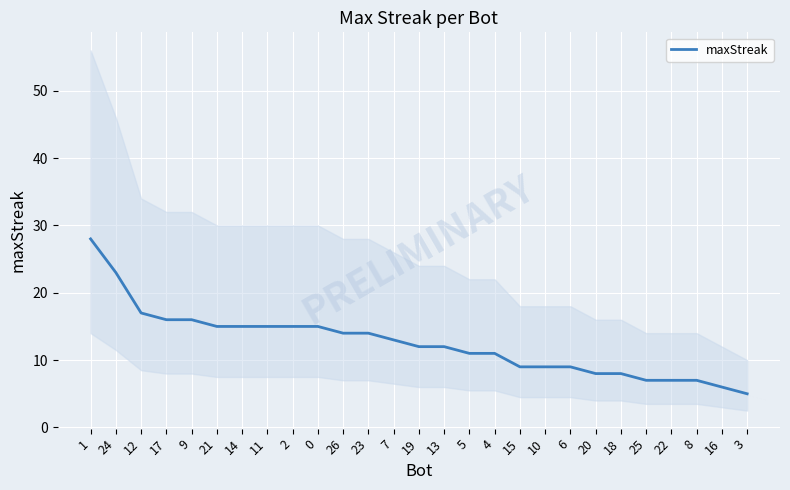

Count the number of data series in this chart.

1